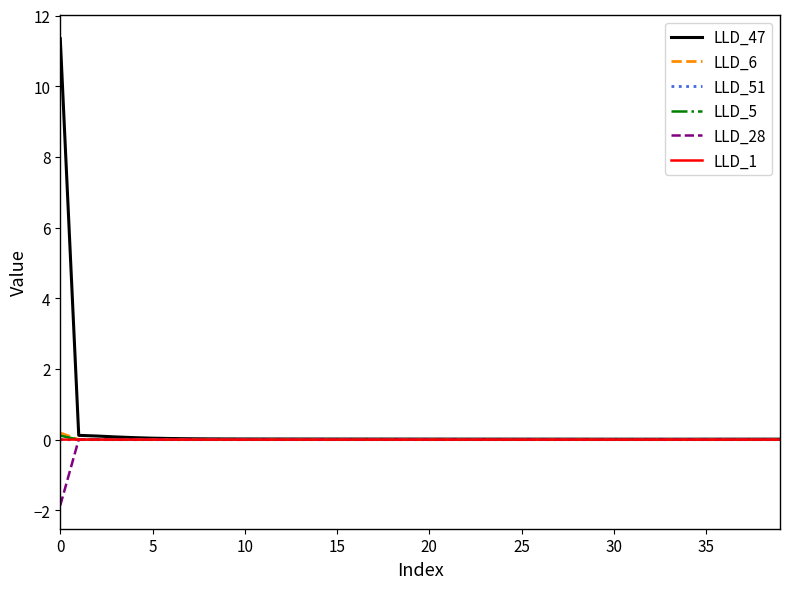

What is the smallest value displayed?

-1.9